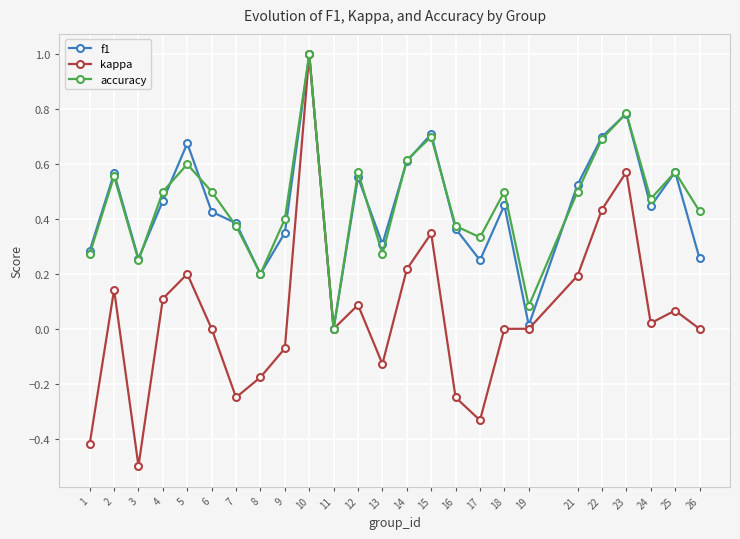

Which category has the highest value across all series?

10